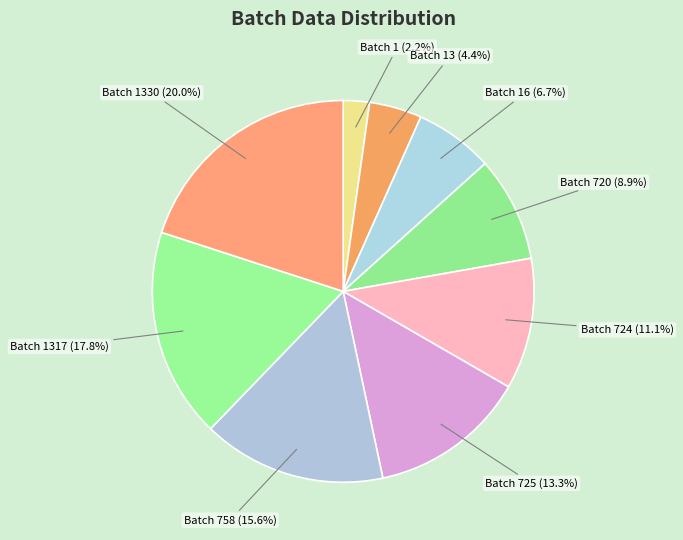

Does any single category account for the majority?

No